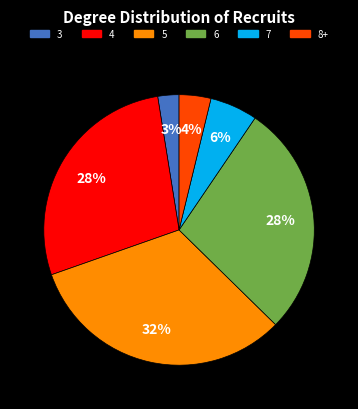

To the nearest percent, what is the average slice percentage?

17%